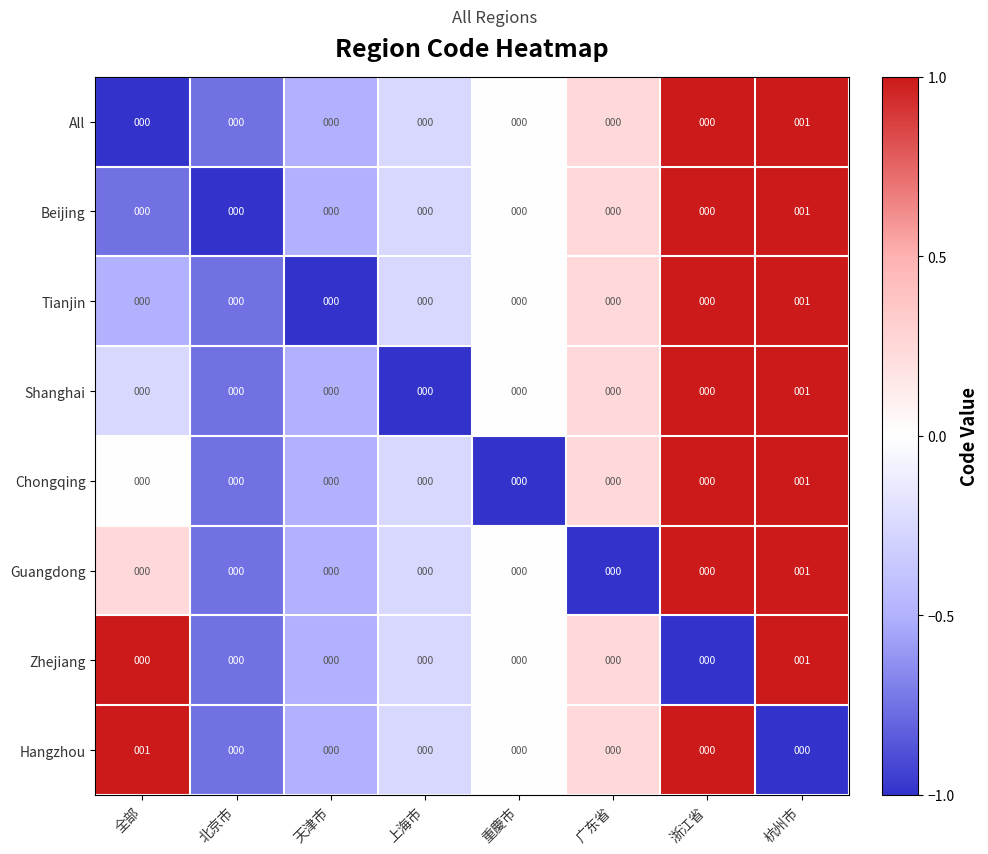

The Zhejiang series shows 0 at 全部. True or false?

True